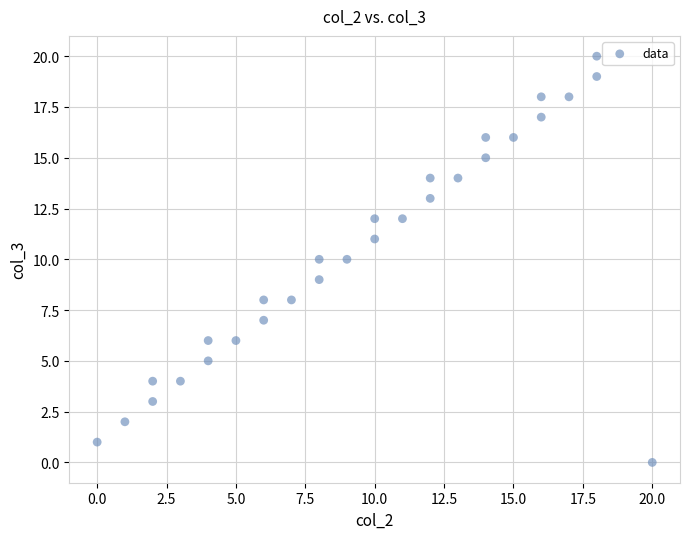

What is the range of X values (max minus min)?

20